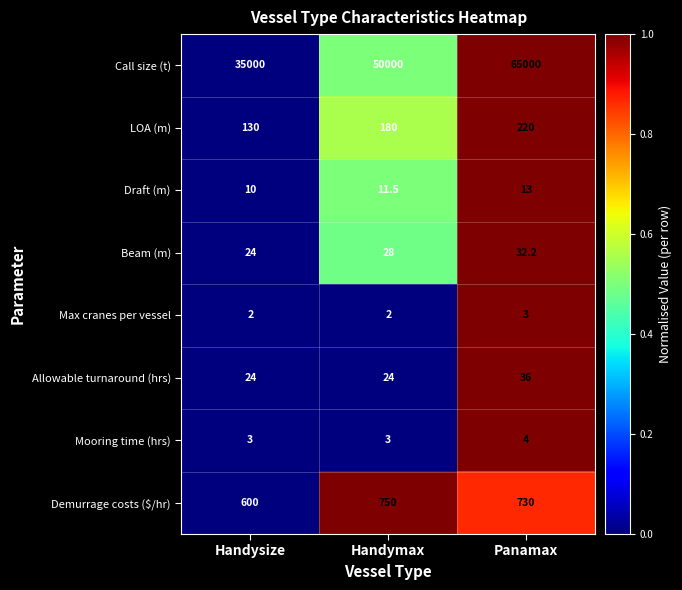

Which series has the largest total across all categories?

Call size (t)